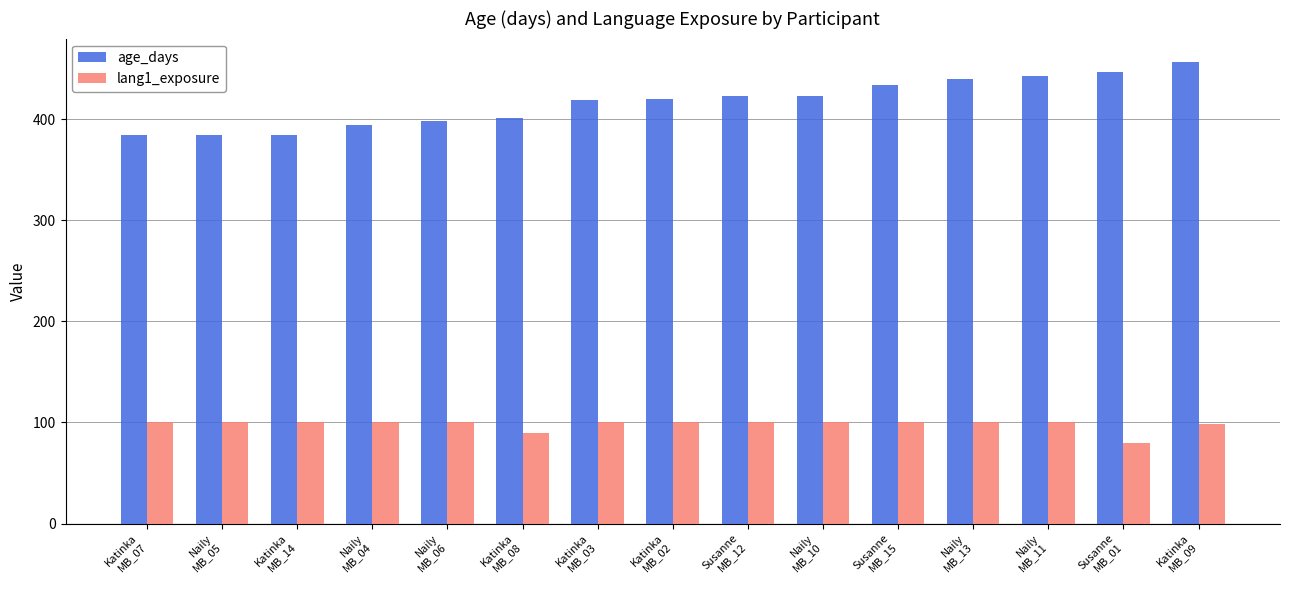

At which label is lang1_exposure closest to 90?

Katinka
MB_08